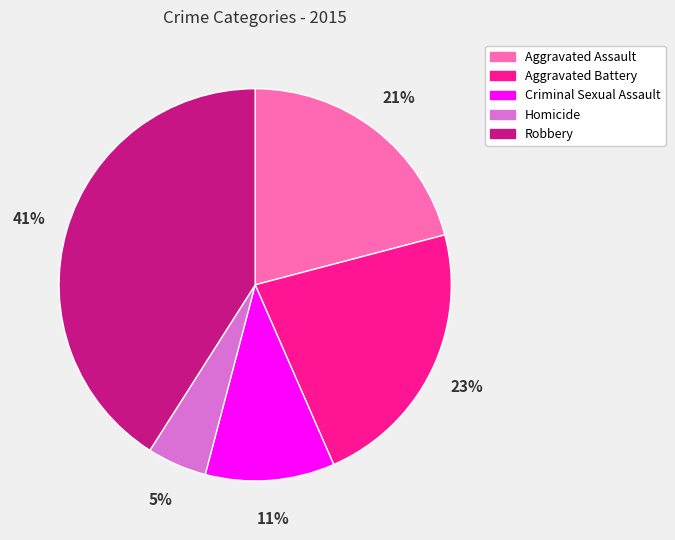

To the nearest percent, what is the difference between the largest and smallest slice percentages?

36%